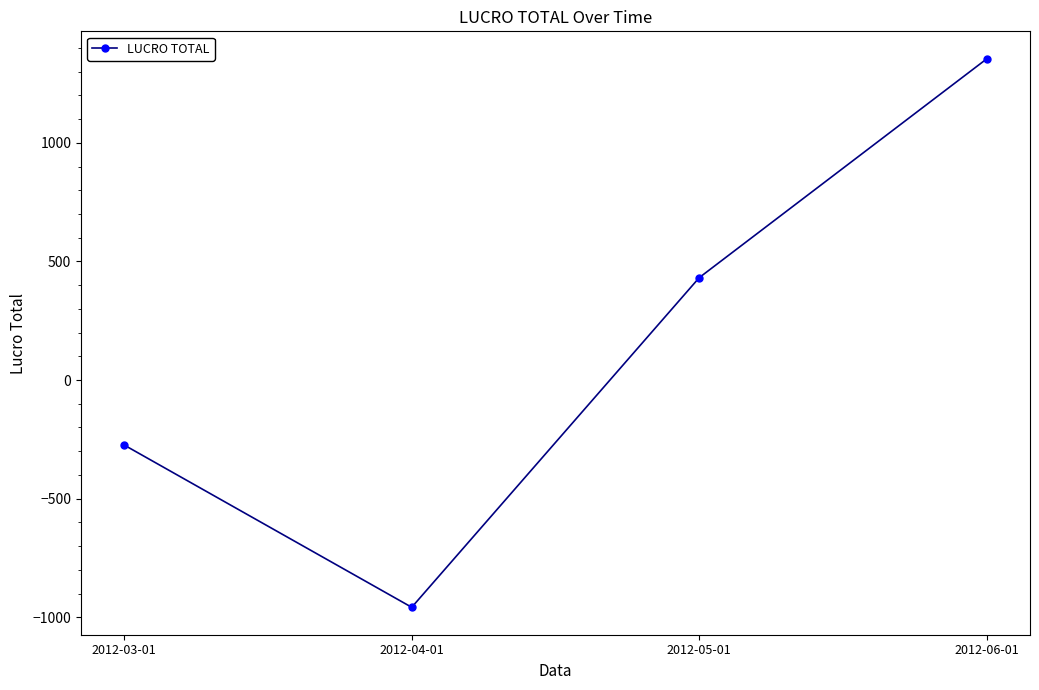

What is the label of the 3rd point from the right?

2012-04-01